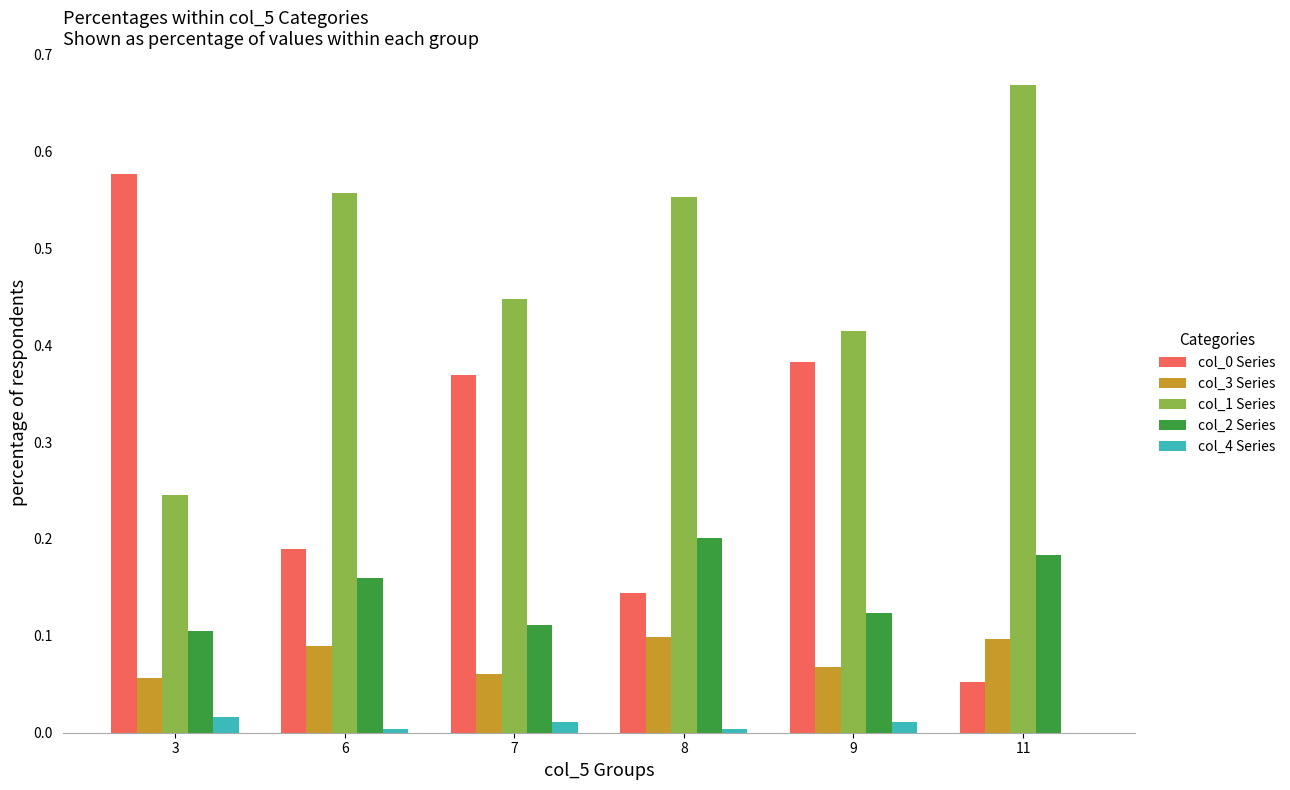

Is the value of col_1 Series at 8 greater than the value of col_0 Series at 3?

No